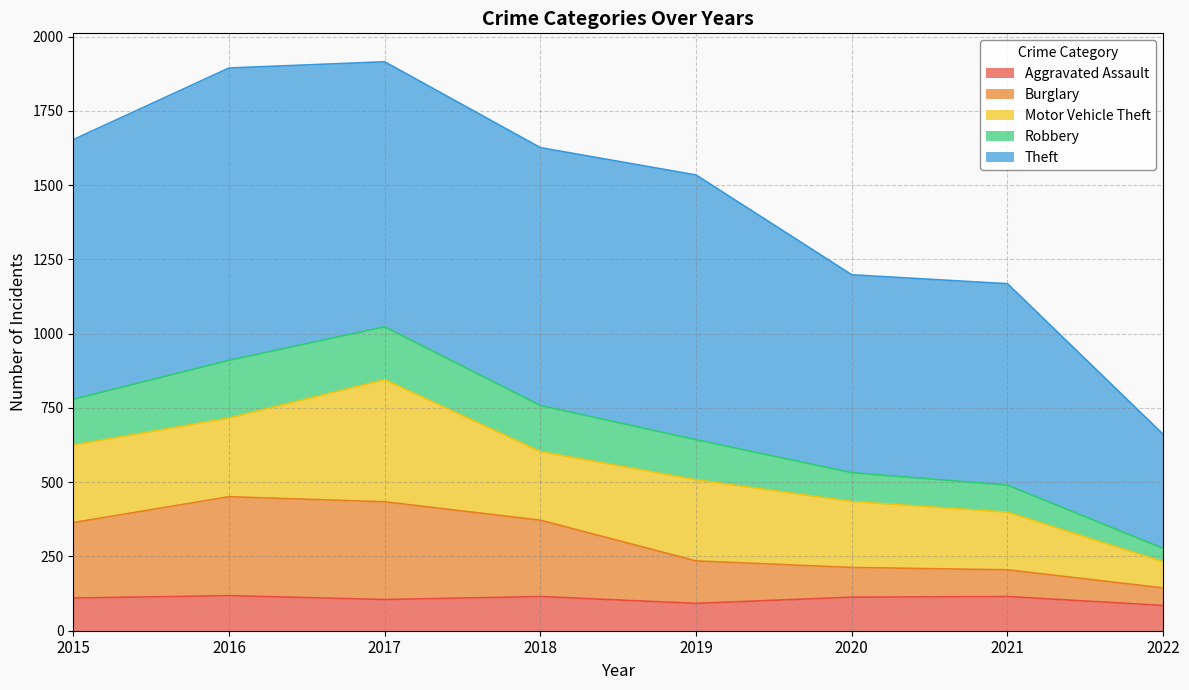

True or false: Robbery and Aggravated Assault intersect in this chart.

False